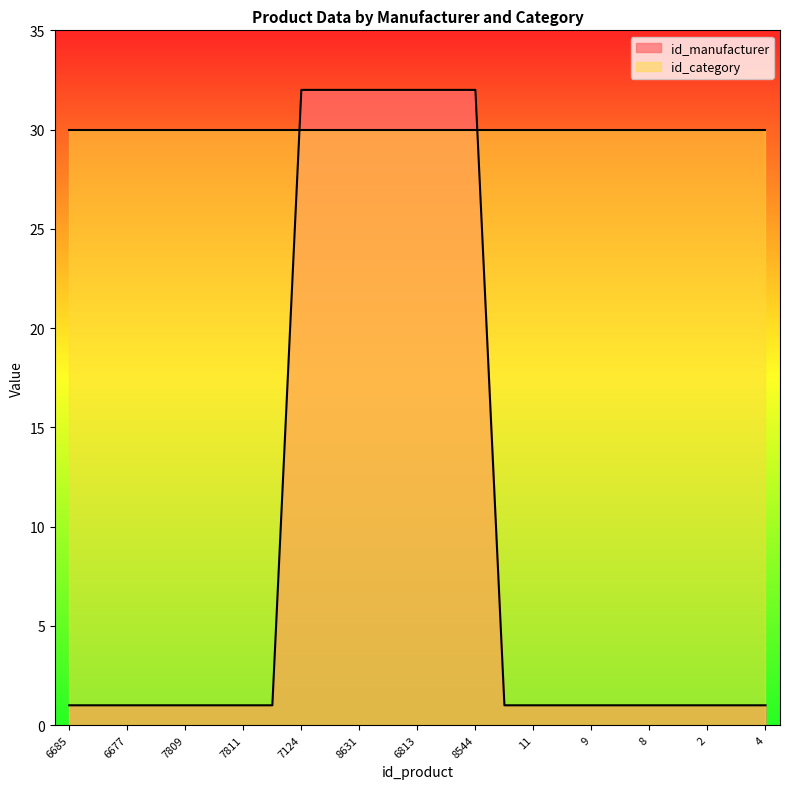

True or false: there are more than 2 points higher than both neighbors.

False